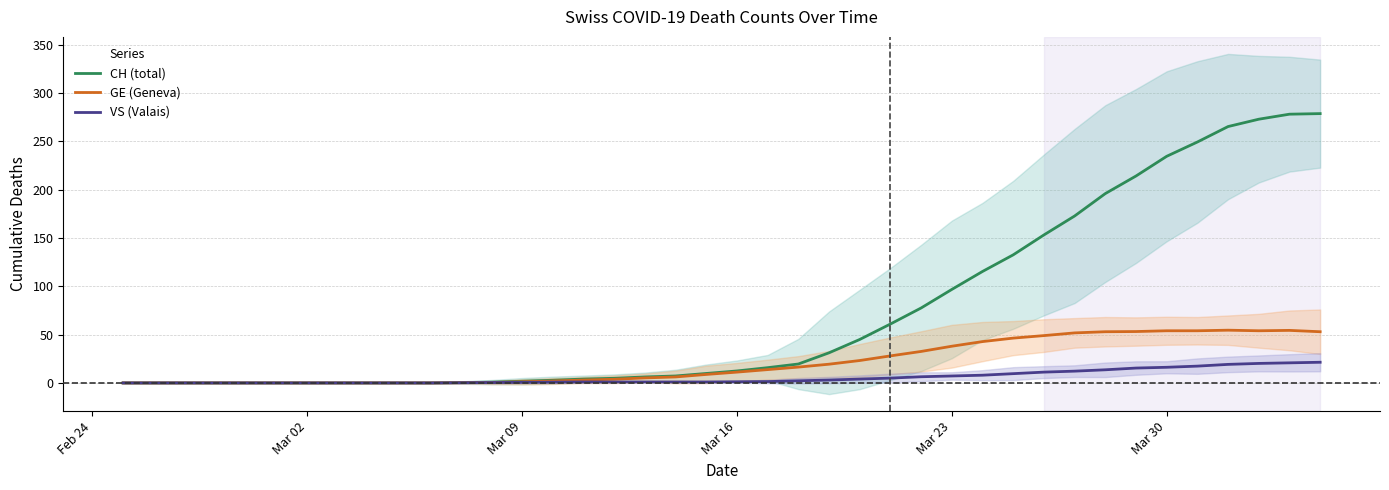

Is this an area chart (filled region under the line)?

No